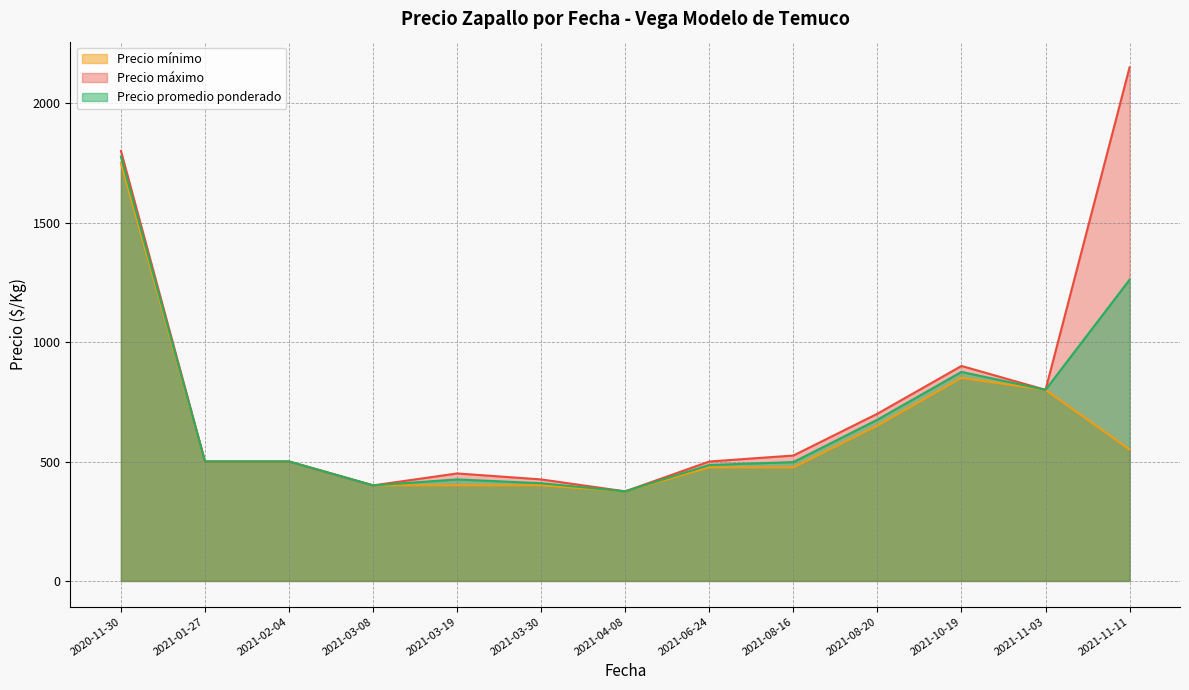

True or false: Precio promedio ponderado and Precio máximo cross at least once.

False